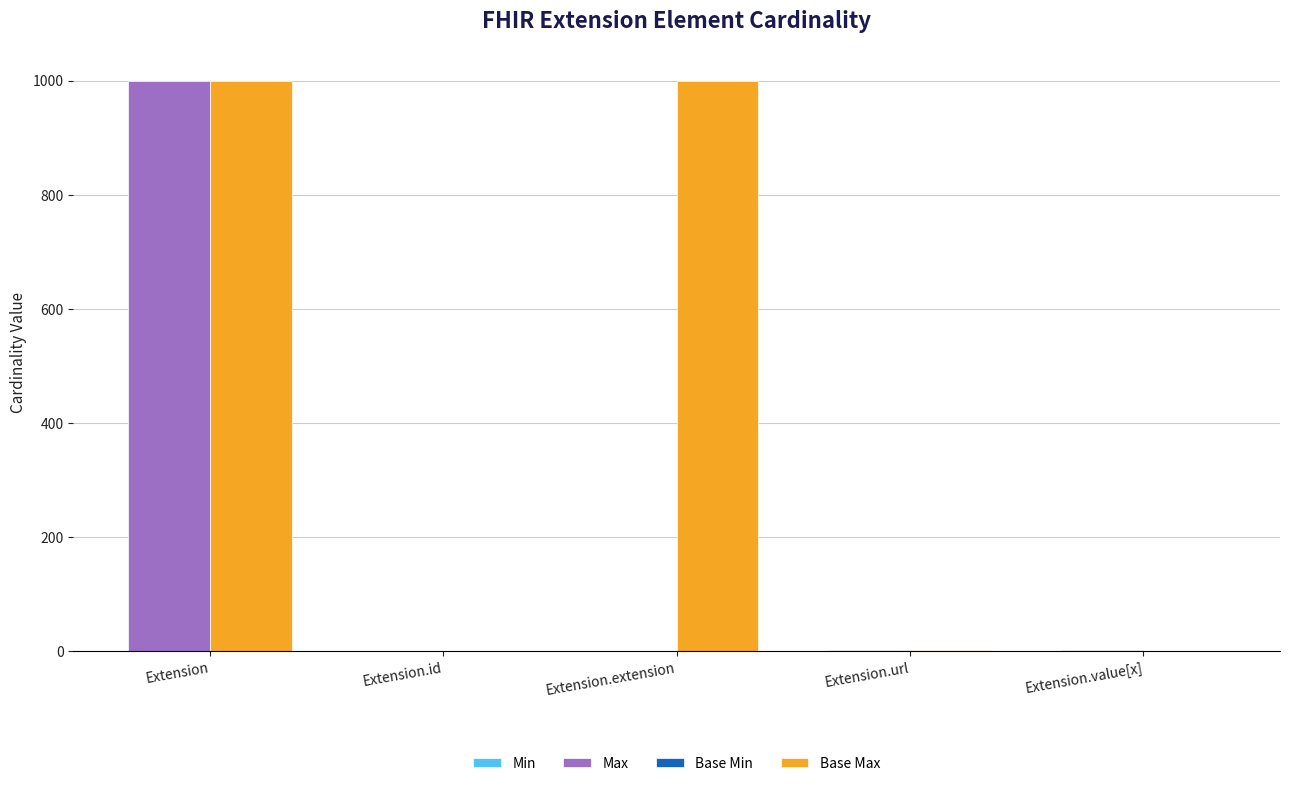

Does the chart contain stacked bars?

No